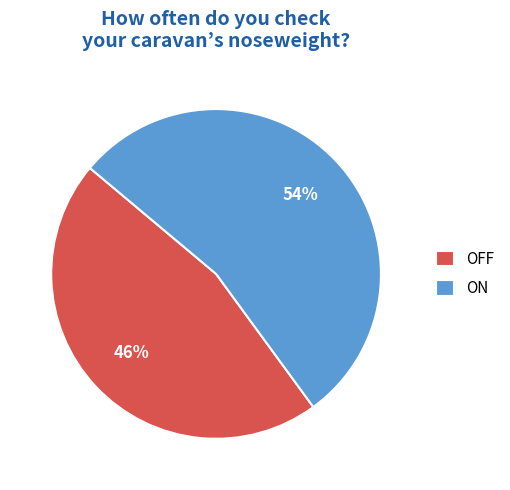

To the nearest percent, what percentage of the pie is ON?

54%